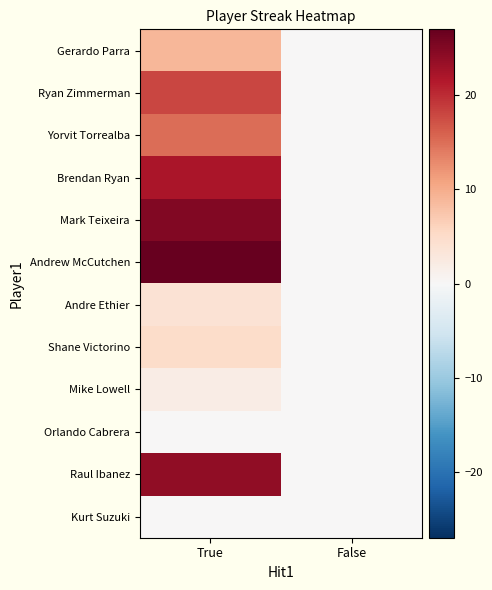

At how many categories does at least one series exceed 12?

1